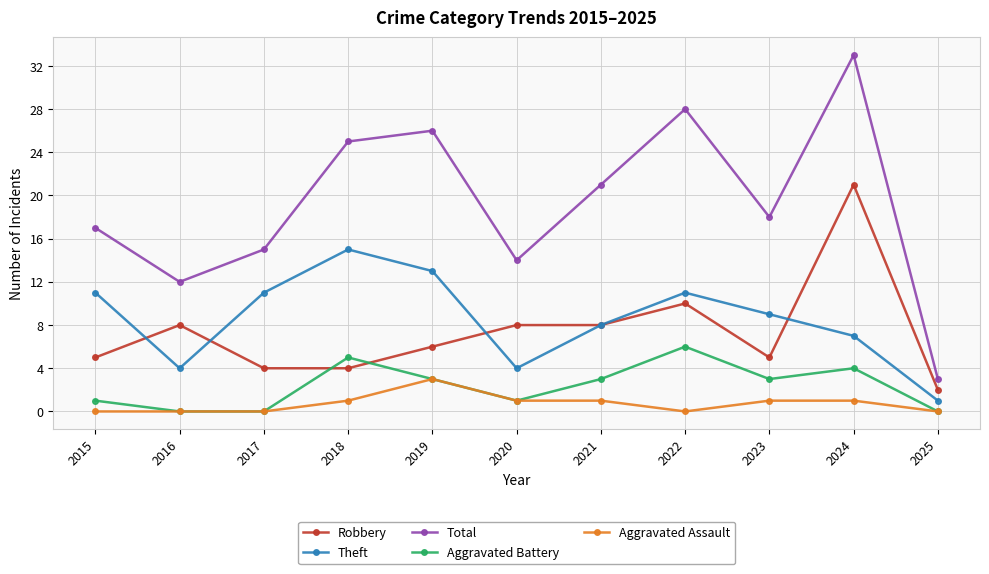

In Total, how many points are lower than both neighbors (excluding endpoints)?

3